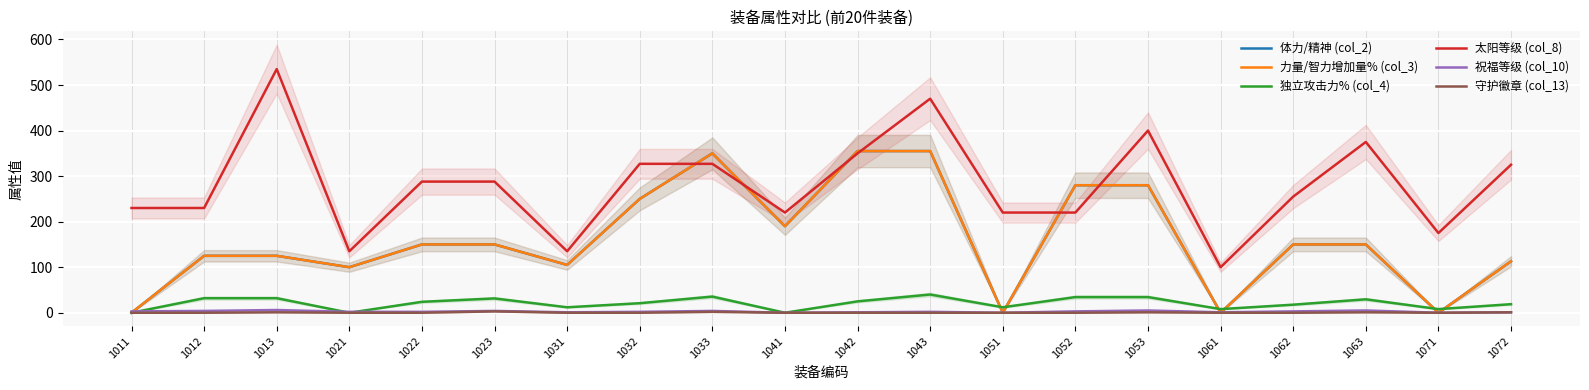

At 1023, list the series in order from largest to smallest.

太阳等级 (col_8), 体力/精神 (col_2), 力量/智力增加量% (col_3), 独立攻击力% (col_4), 祝福等级 (col_10), 守护徽章 (col_13)